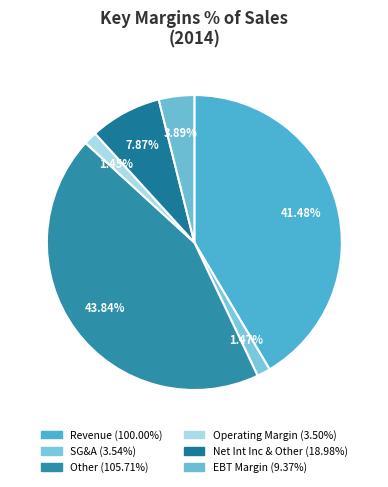

To the nearest percent, what is the difference between the largest and smallest slice percentages?

42%